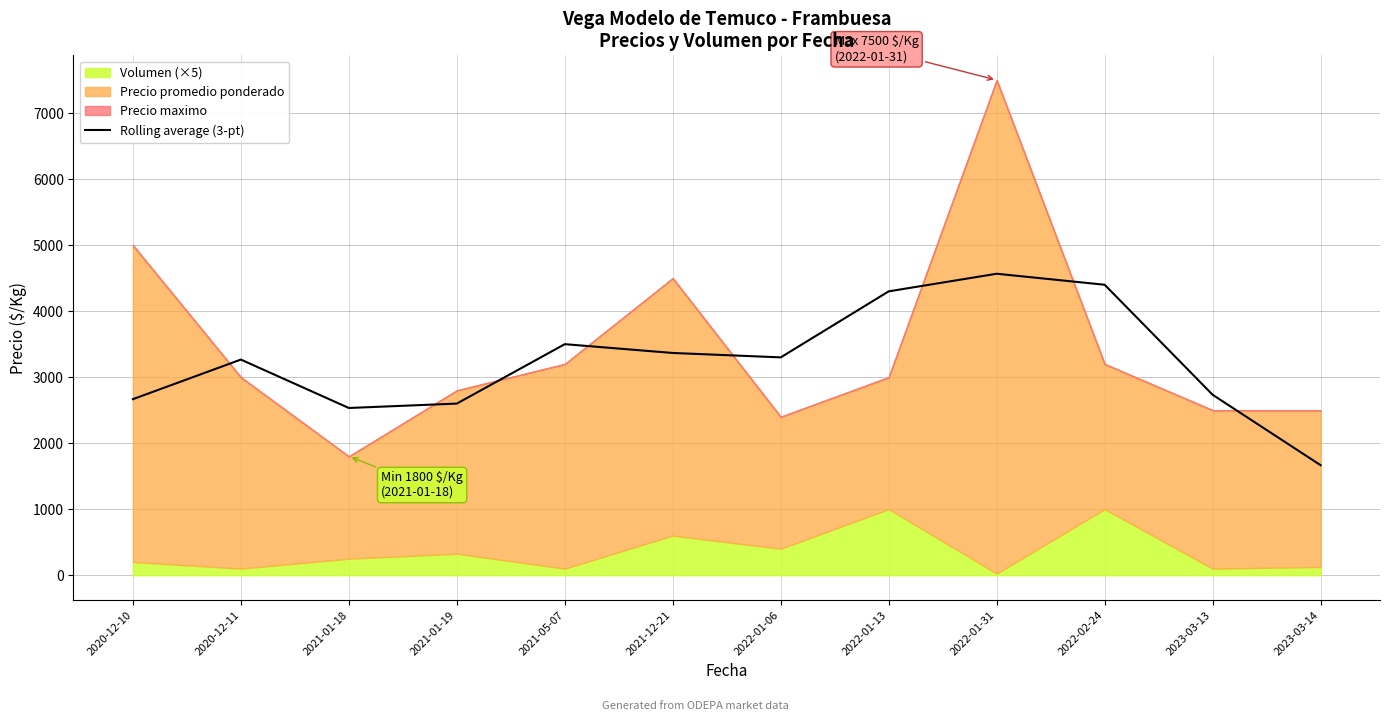

How many data points are less than 3300?

6